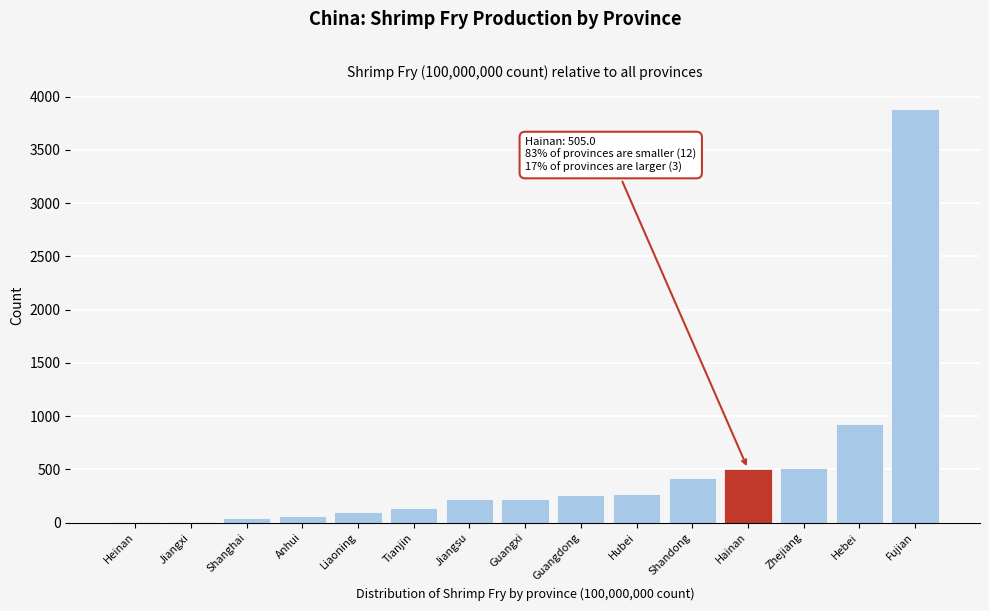

Read the value at Zhejiang.

515.0